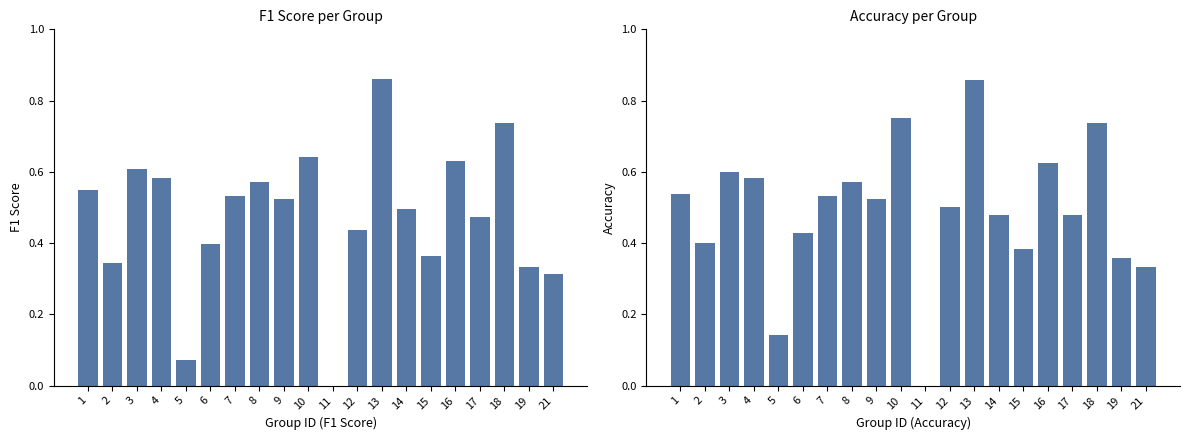

Is it true that accuracy equals 0.0 at 11?

True